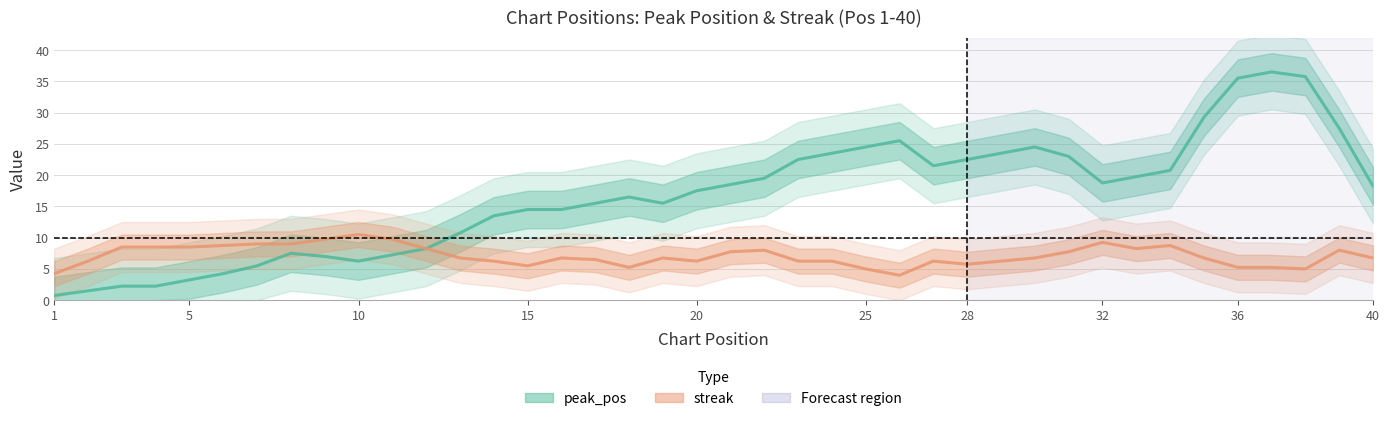

Which series has the widest spread of values?

peak_pos